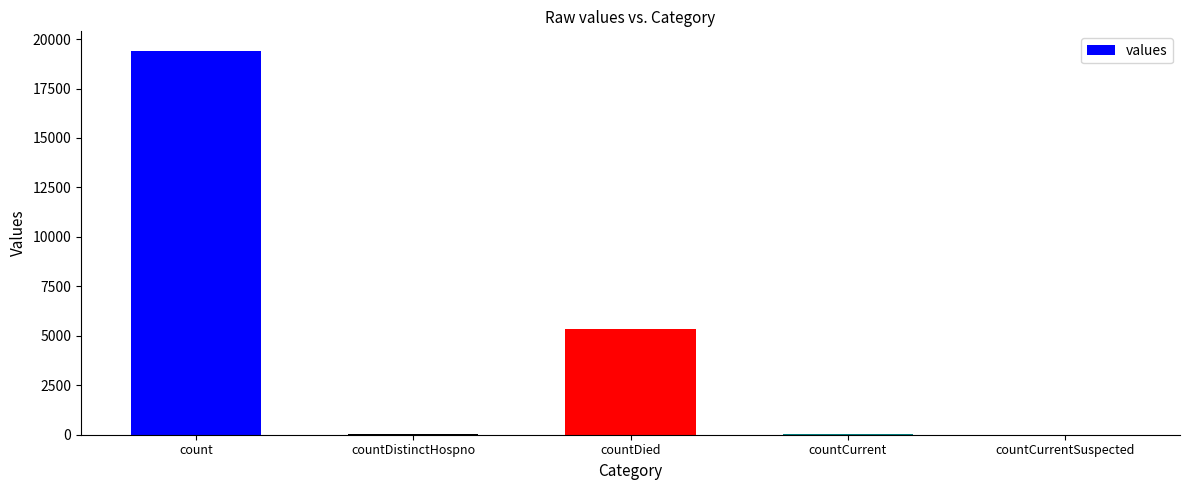

Where is the data nearest to the value 9710?

countDied